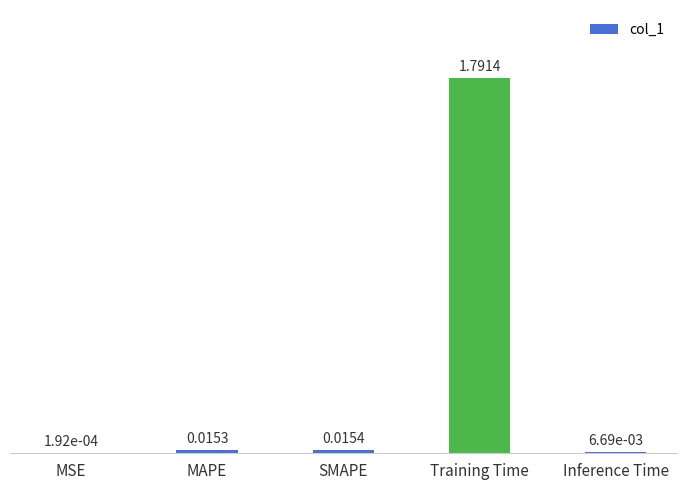

Count the number of data series in this chart.

1